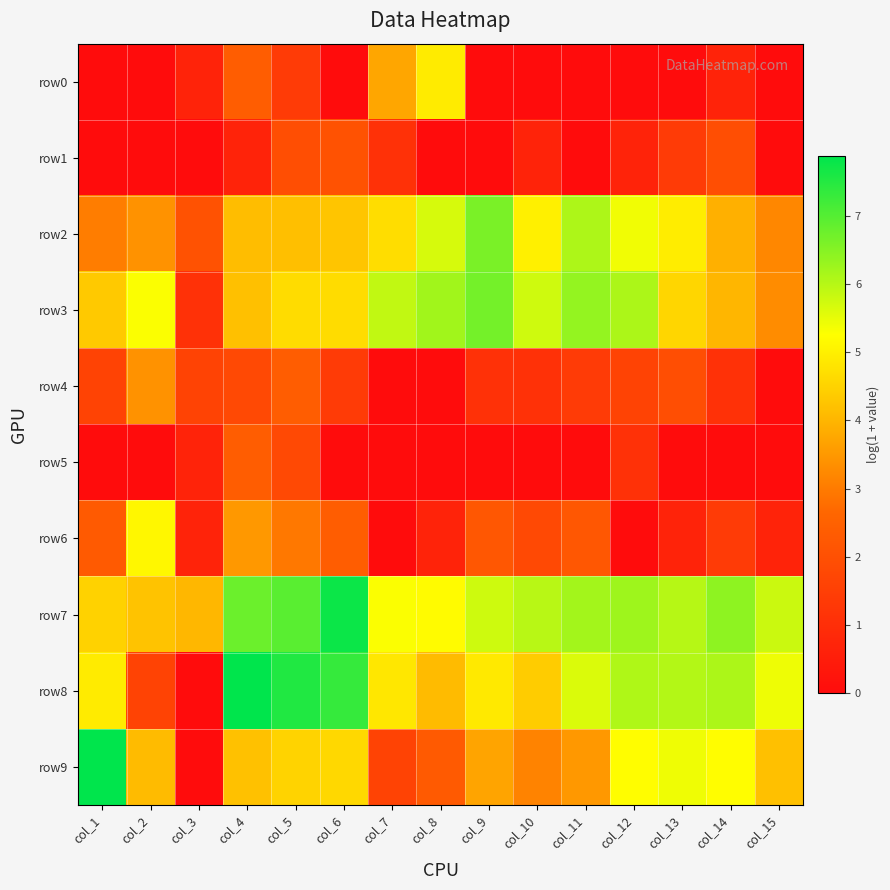

Reading left to right, transcribe all the data shown in this chart.

row0: col_1=0.0	col_2=0.0	col_3=0.7	col_4=2.4	col_5=1.4	col_6=0.0	col_7=3.7	col_8=4.9	col_9=0.0	col_10=0.0	col_11=0.0	col_12=0.0	col_13=0.0	col_14=0.7	col_15=0.0
row1: col_1=0.0	col_2=0.0	col_3=0.0	col_4=0.7	col_5=1.9	col_6=2.1	col_7=1.1	col_8=0.0	col_9=0.0	col_10=0.7	col_11=0.0	col_12=0.7	col_13=1.4	col_14=1.9	col_15=0.0
row2: col_1=3.0	col_2=3.4	col_3=2.1	col_4=4.1	col_5=4.2	col_6=4.3	col_7=4.7	col_8=5.7	col_9=6.6	col_10=5.0	col_11=6.1	col_12=5.4	col_13=5.0	col_14=3.9	col_15=3.2
row3: col_1=4.3	col_2=5.3	col_3=1.1	col_4=4.2	col_5=4.7	col_6=4.7	col_7=5.9	col_8=6.2	col_9=6.7	col_10=5.8	col_11=6.4	col_12=6.1	col_13=4.6	col_14=4.0	col_15=3.3
row4: col_1=1.6	col_2=3.4	col_3=1.6	col_4=1.8	col_5=2.4	col_6=1.4	col_7=0.0	col_8=0.0	col_9=1.1	col_10=1.1	col_11=1.4	col_12=1.6	col_13=1.9	col_14=1.1	col_15=0.0
row5: col_1=0.0	col_2=0.0	col_3=0.7	col_4=2.4	col_5=1.8	col_6=0.0	col_7=0.0	col_8=0.0	col_9=0.0	col_10=0.0	col_11=0.0	col_12=1.1	col_13=0.0	col_14=0.0	col_15=0.0
row6: col_1=2.3	col_2=5.1	col_3=0.7	col_4=3.5	col_5=2.9	col_6=2.4	col_7=0.0	col_8=0.7	col_9=2.2	col_10=1.8	col_11=2.2	col_12=0.0	col_13=0.7	col_14=1.4	col_15=0.7
row7: col_1=4.5	col_2=4.2	col_3=4.0	col_4=6.8	col_5=7.0	col_6=7.8	col_7=5.3	col_8=5.2	col_9=5.8	col_10=6.0	col_11=6.2	col_12=6.3	col_13=6.0	col_14=6.4	col_15=5.8
row8: col_1=4.9	col_2=1.6	col_3=0.0	col_4=7.9	col_5=7.5	col_6=7.3	col_7=4.9	col_8=4.1	col_9=4.9	col_10=4.4	col_11=5.6	col_12=6.1	col_13=6.0	col_14=6.1	col_15=5.4
row9: col_1=7.9	col_2=4.1	col_3=0.0	col_4=4.2	col_5=4.5	col_6=4.6	col_7=1.6	col_8=2.3	col_9=3.7	col_10=3.1	col_11=3.5	col_12=5.2	col_13=5.4	col_14=5.2	col_15=4.2